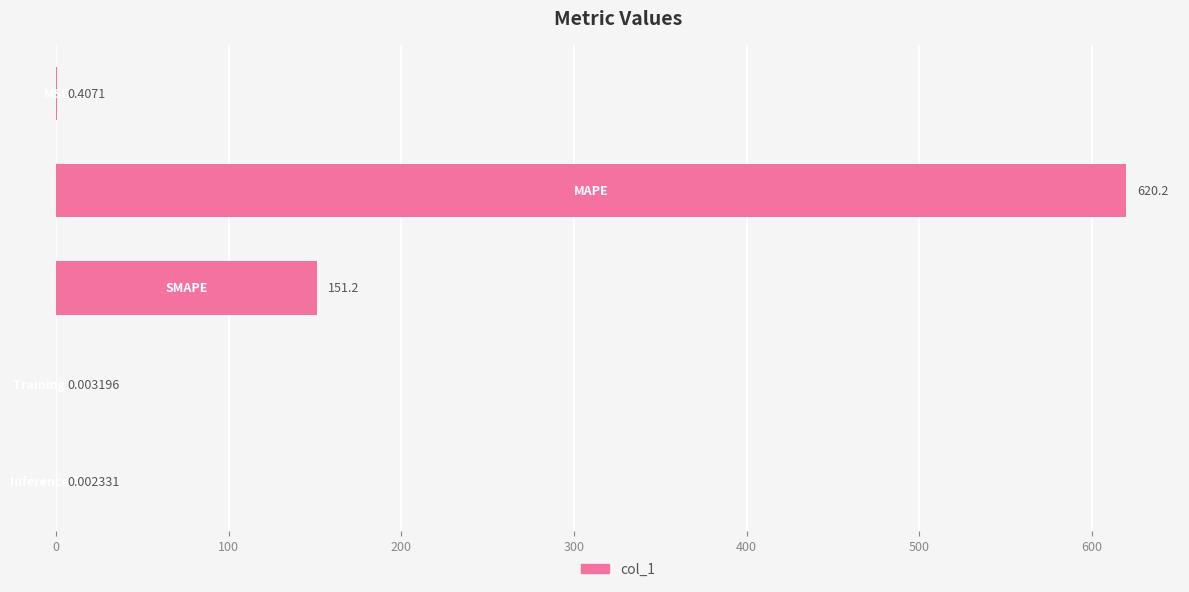

Are the bars grouped side by side (vs. stacked)?

No